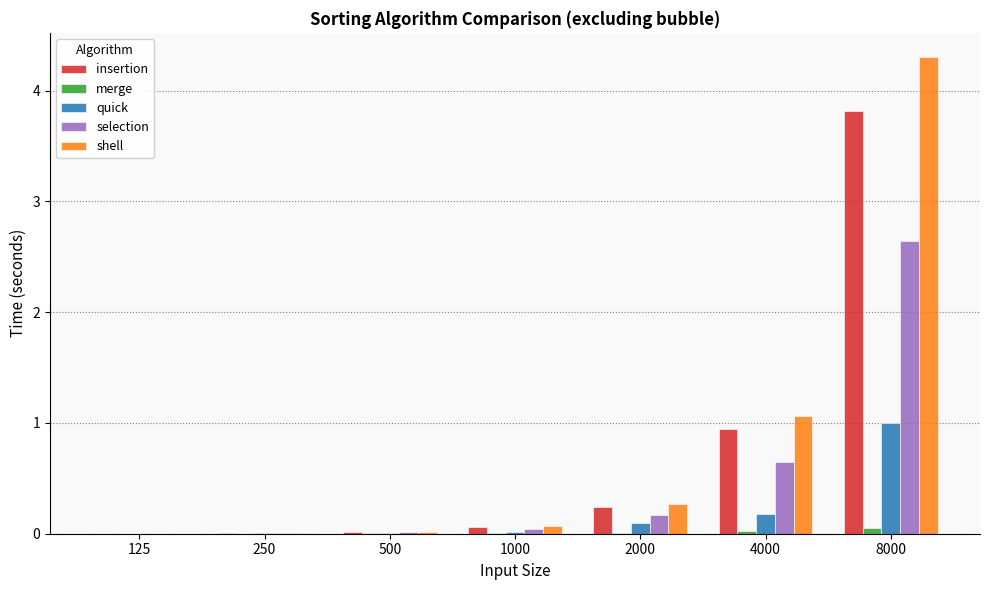

Is it true that shell equals 0.0 at 500?

True